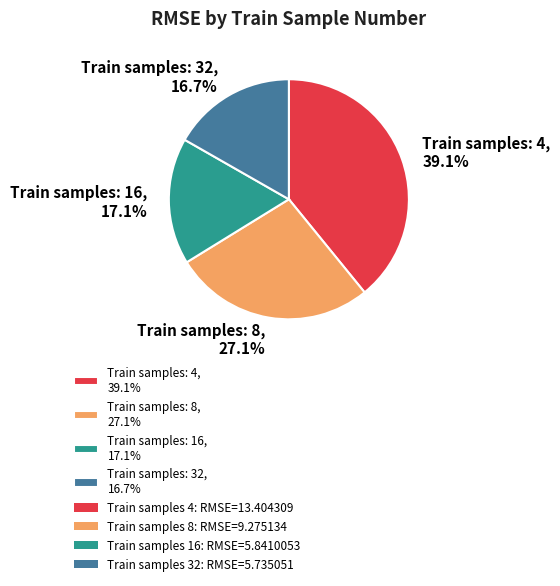

Approximately how many times larger is the value at Train samples: 4, 39.1% compared to Train samples: 32, 16.7%?

2.3